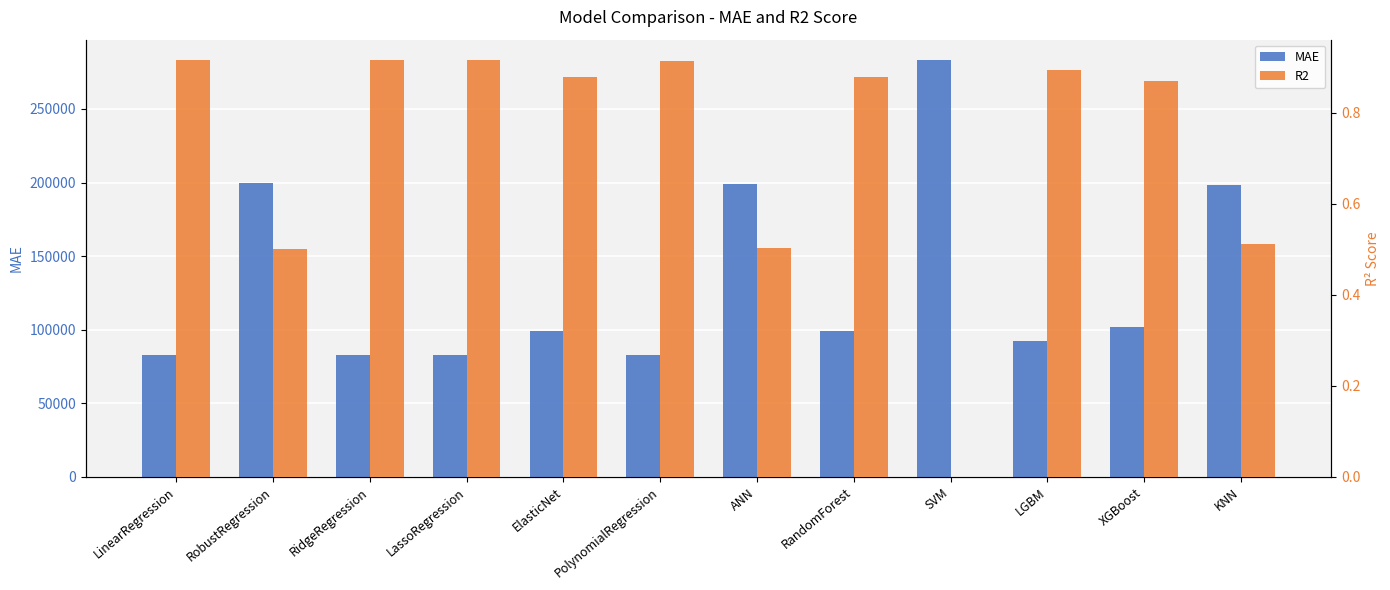

True or false: R2 has a value of 0.4 at PolynomialRegression.

False